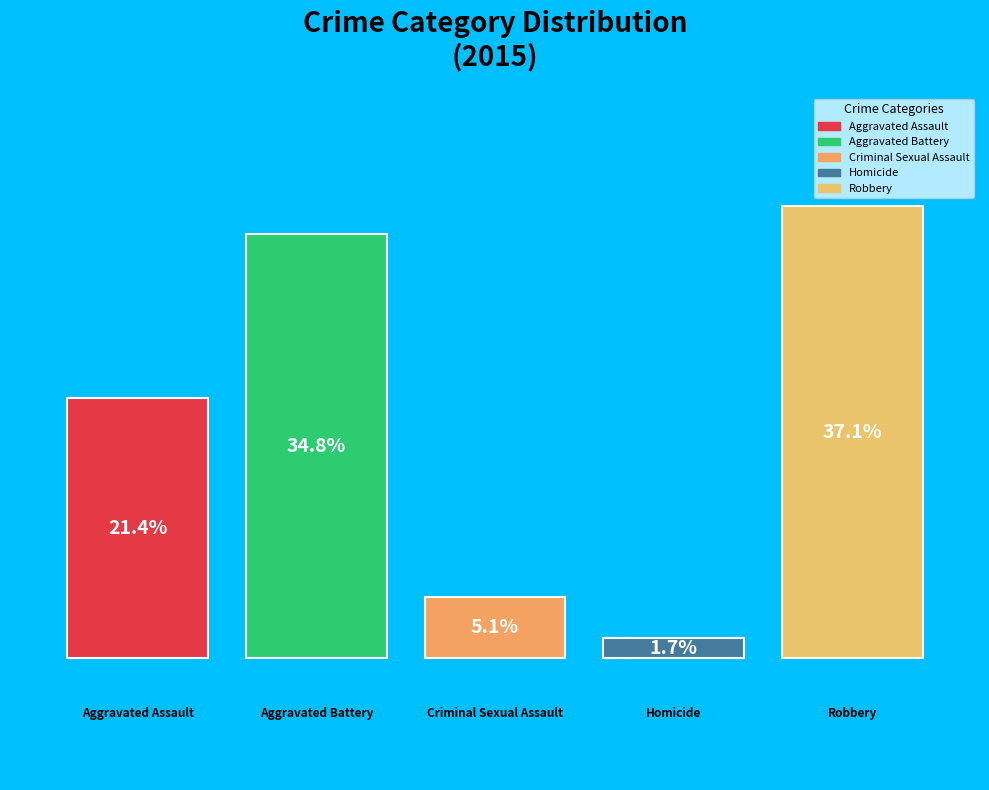

Are the bars horizontal?

No